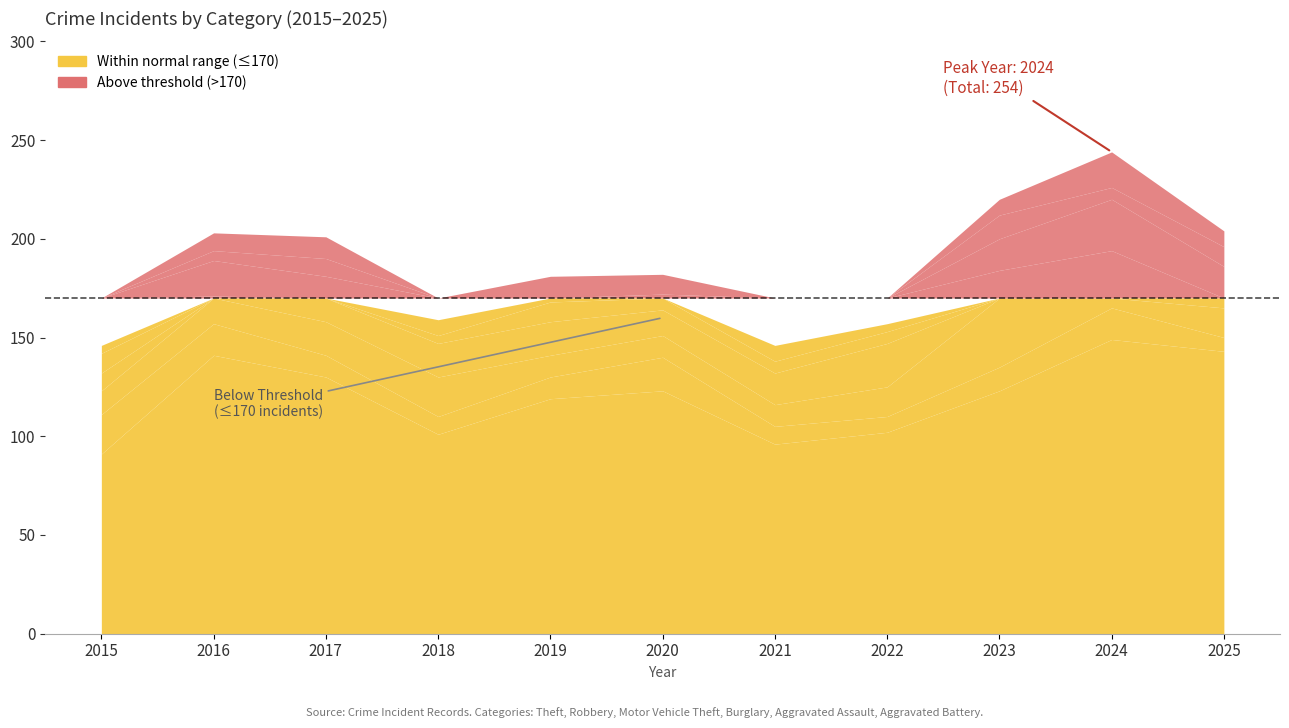

The value of Aggravated Assault at 2024 is 6. True or false?

True